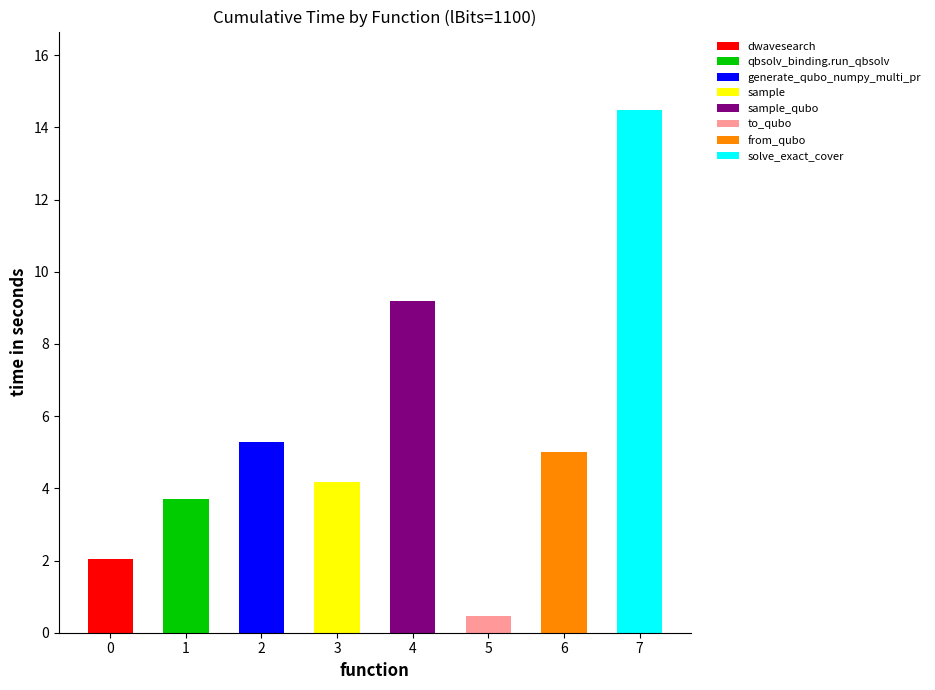

What is the difference between the second highest and minimum values?

8.7